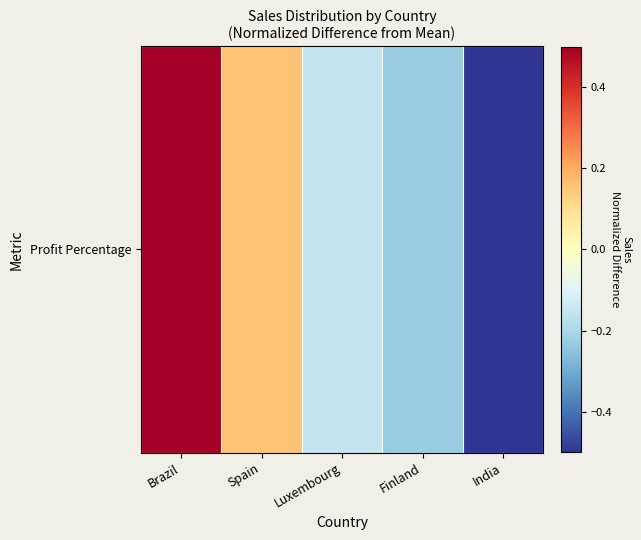

The chart shows a value of -0.5 at India. True or false?

True